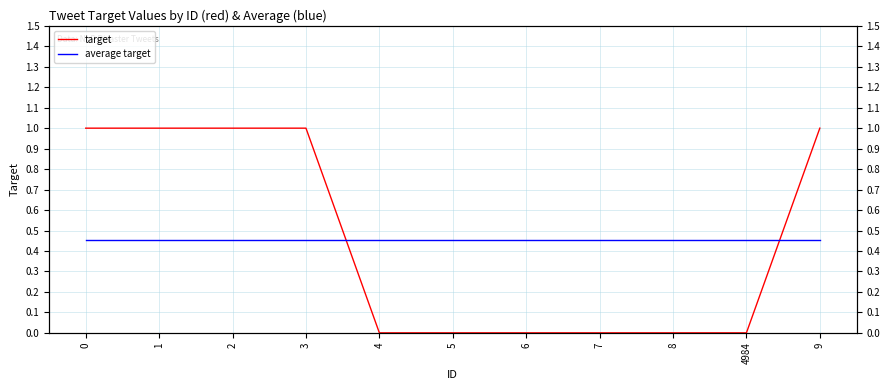

Reading right to left, extract all data points from this chart.

target: 9=1.0	4984=0.0	8=0.0	7=0.0	6=0.0	5=0.0	4=0.0	3=1.0	2=1.0	1=1.0	0=1.0
average target: 9=0.5	4984=0.5	8=0.5	7=0.5	6=0.5	5=0.5	4=0.5	3=0.5	2=0.5	1=0.5	0=0.5